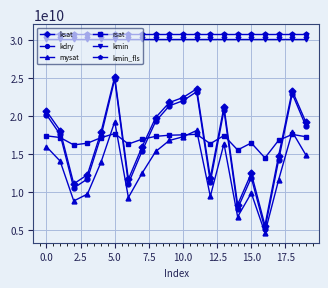

In ksat, how many points are higher than both neighbors (excluding endpoints)?

5